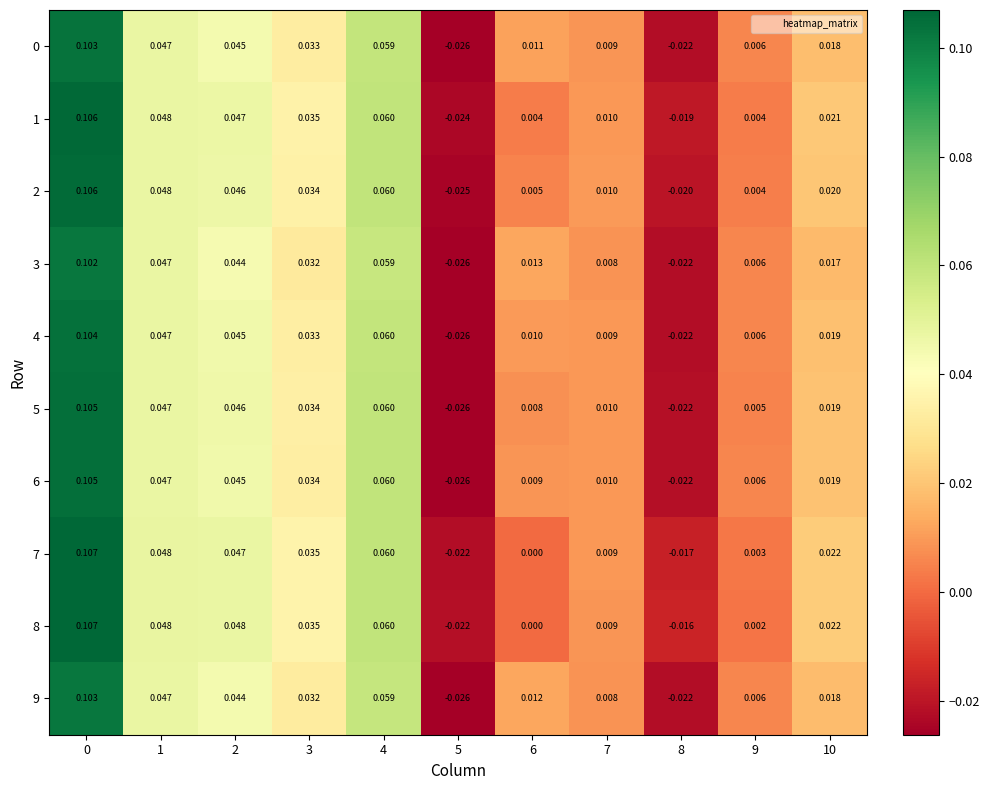

How many series are shown in this chart?

10